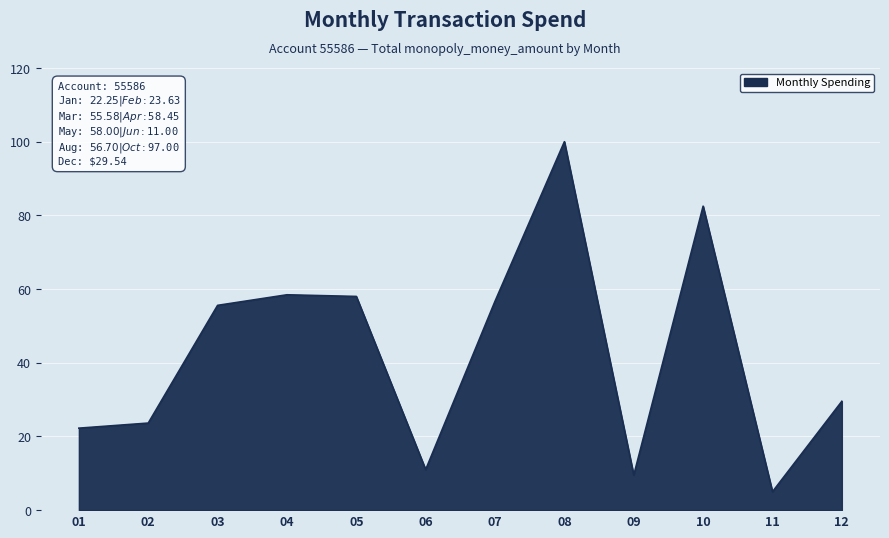

True or false: the data shows 58.0 at 05.

True